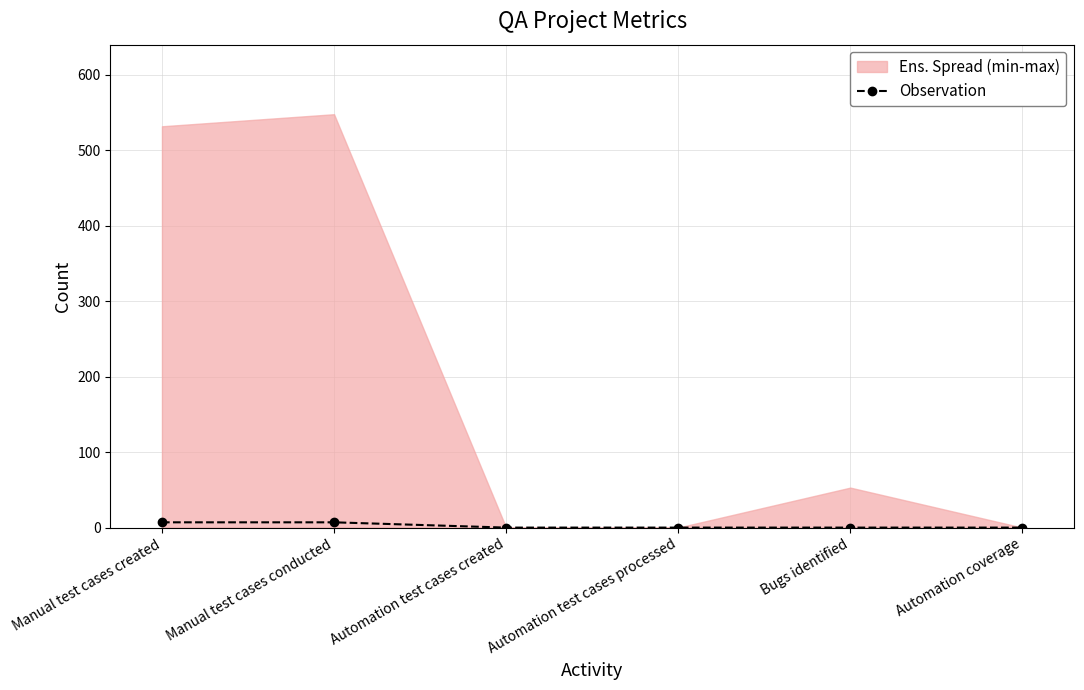

What is the difference between the maximum and minimum values?

7